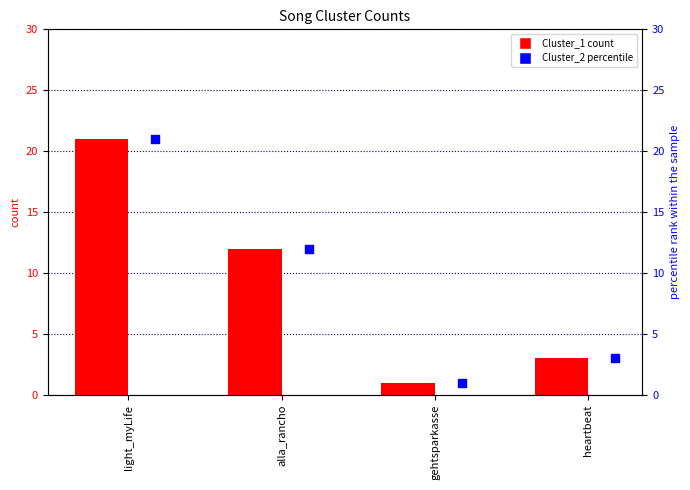

Which series has the largest total across all categories?

Cluster_1